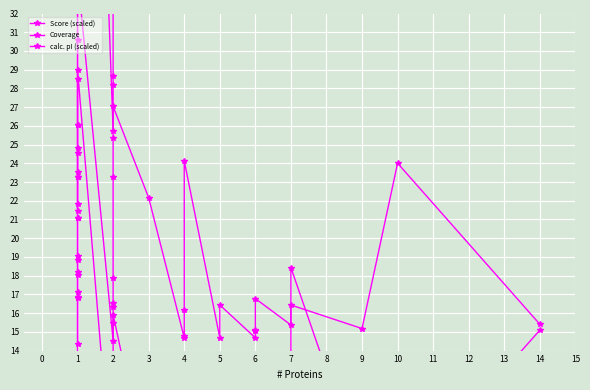

Where is the first local minimum for Coverage?

2